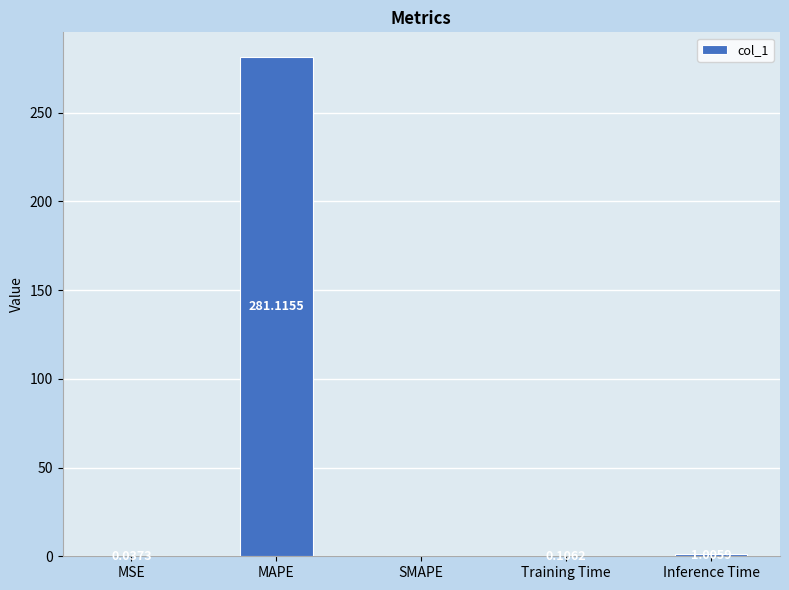

What is the sum of all values?

282.3